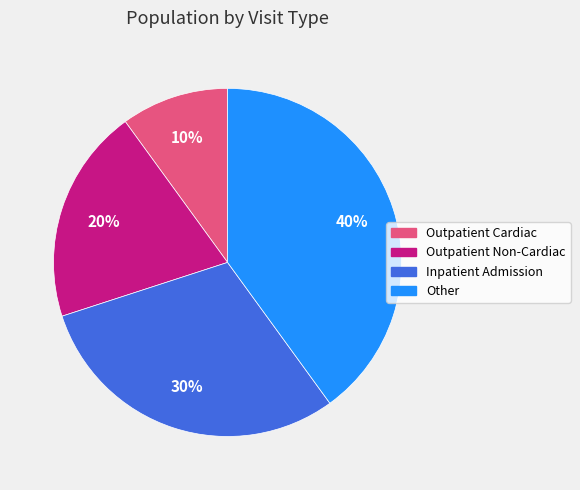

Is the sum of Inpatient Admission and Outpatient Cardiac greater than half?

No